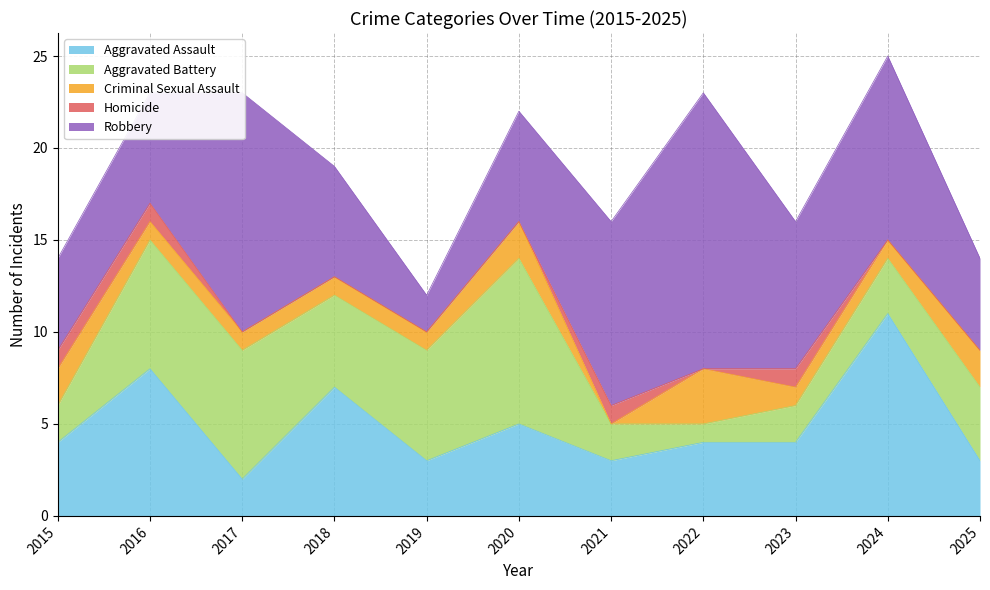

What value does the Aggravated Battery series have at 2024?

3